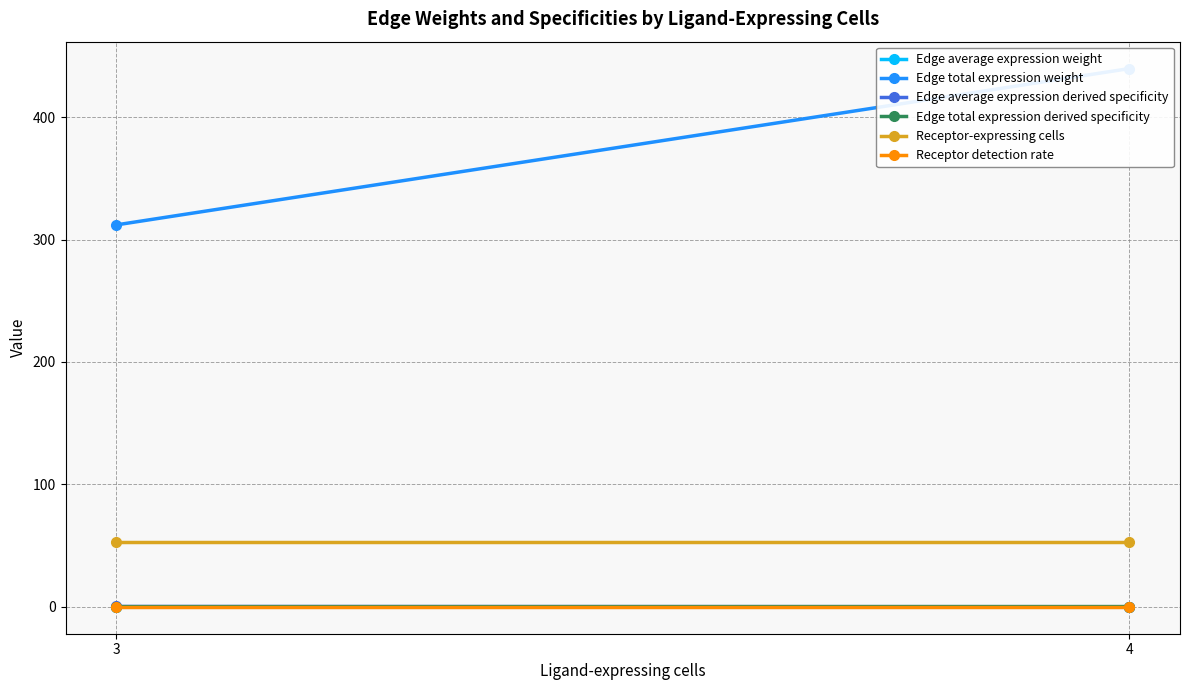

List the labels in order of Edge total expression derived specificity value, smallest first.

3, 4